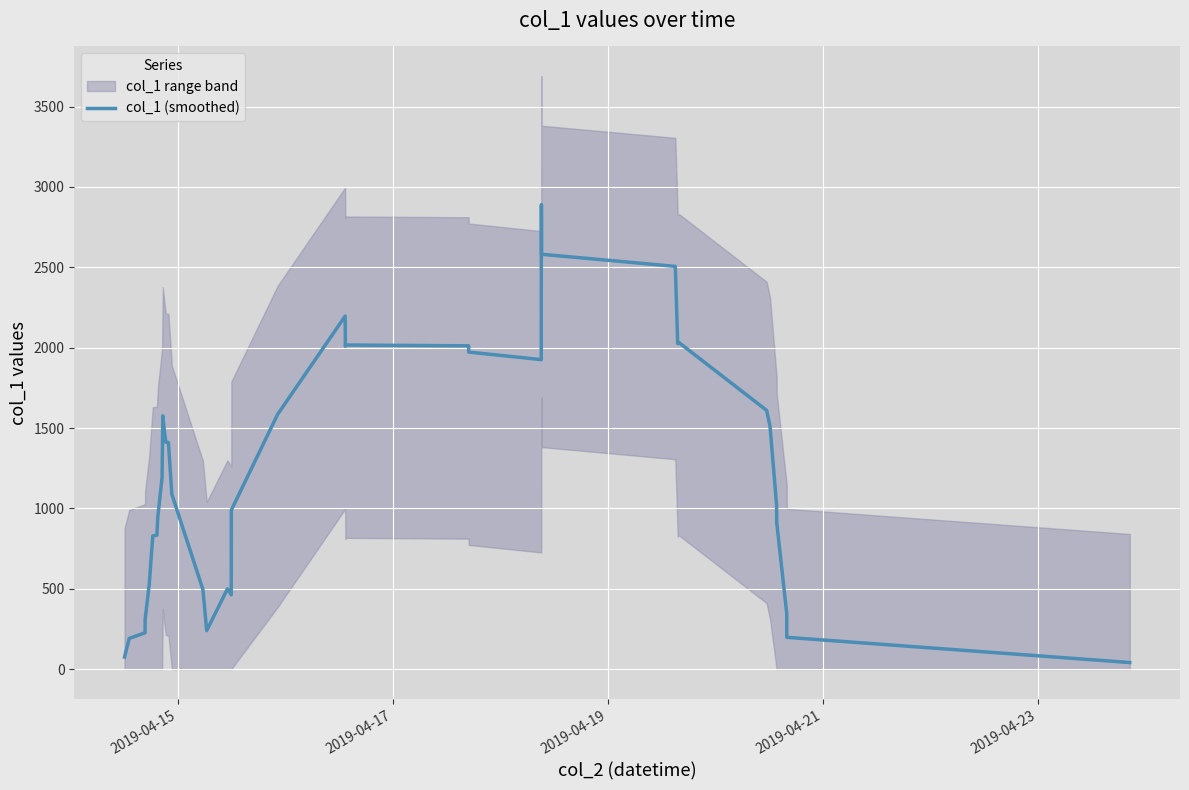

What is the maximum value for col_1 (smoothed)?

2889.9